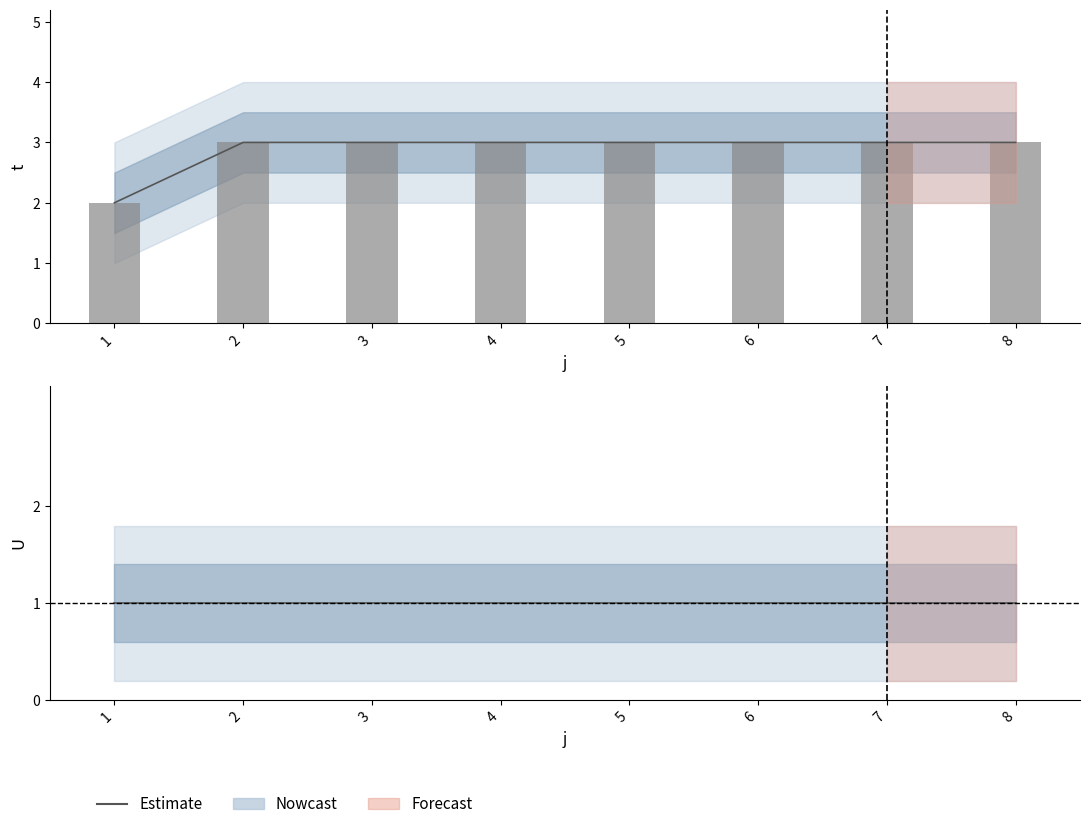

What is the greatest value displayed?

3